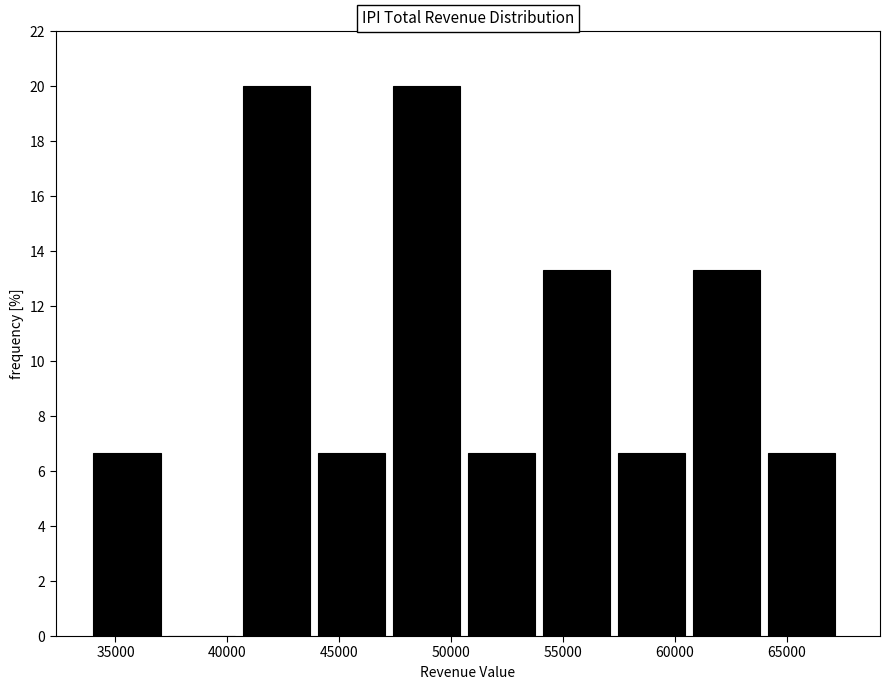

Reading left to right, list every bar in this chart as the range it spans on the x-axis followed by its height. Neither the bar edges nor the heights are printed on the chart, so give them approximately, as read against the axes.

34000 to 37350: 6.6
37350 to 40700: 0
40700 to 44050: 20.0
44050 to 47400: 6.6
47400 to 50750: 20.0
50750 to 54100: 6.6
54100 to 57450: 13.4
57450 to 60800: 6.6
60800 to 64150: 13.4
64150 to 67500: 6.6